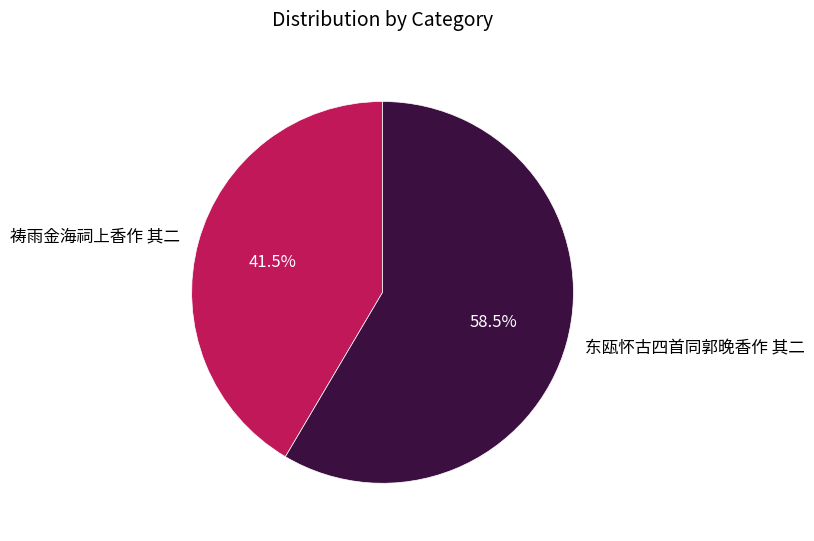

The 东瓯怀古四首同郭晚香作 其二 slice represents 70% of the pie. True or false?

False